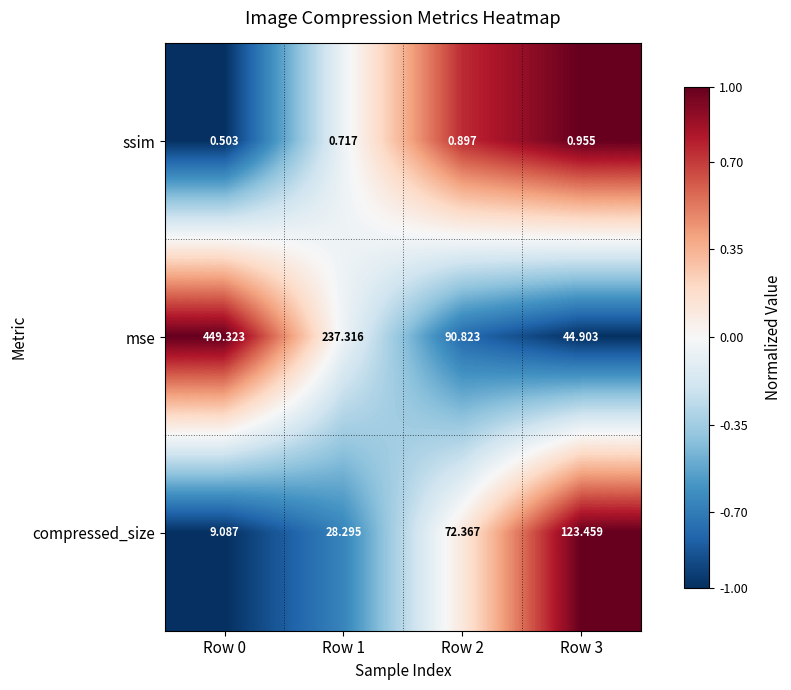

Which series has the largest total across all categories?

mse